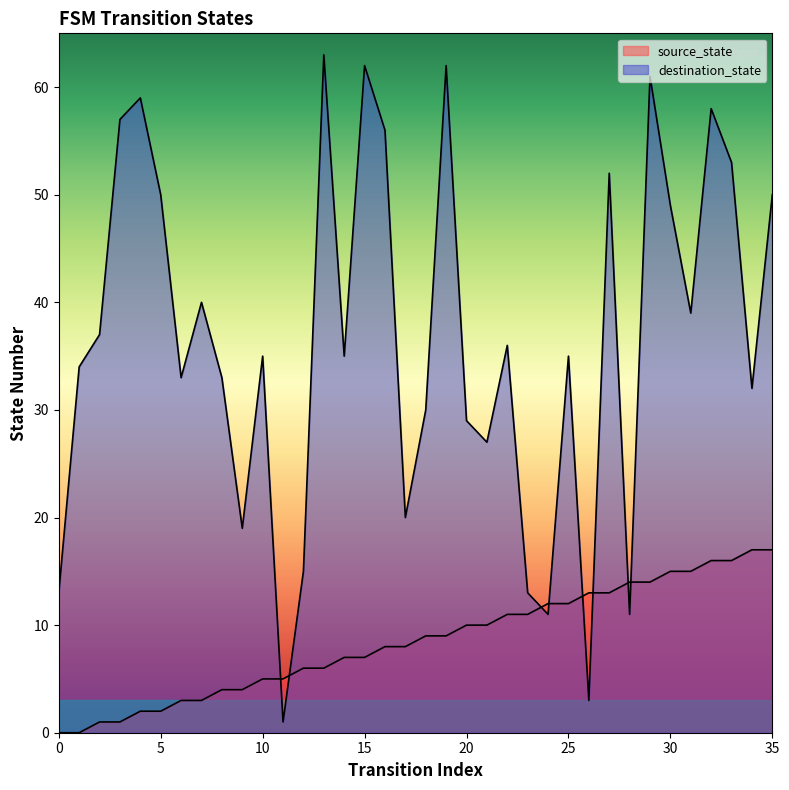

What is the difference between the source_state values at 24 and 28?

2